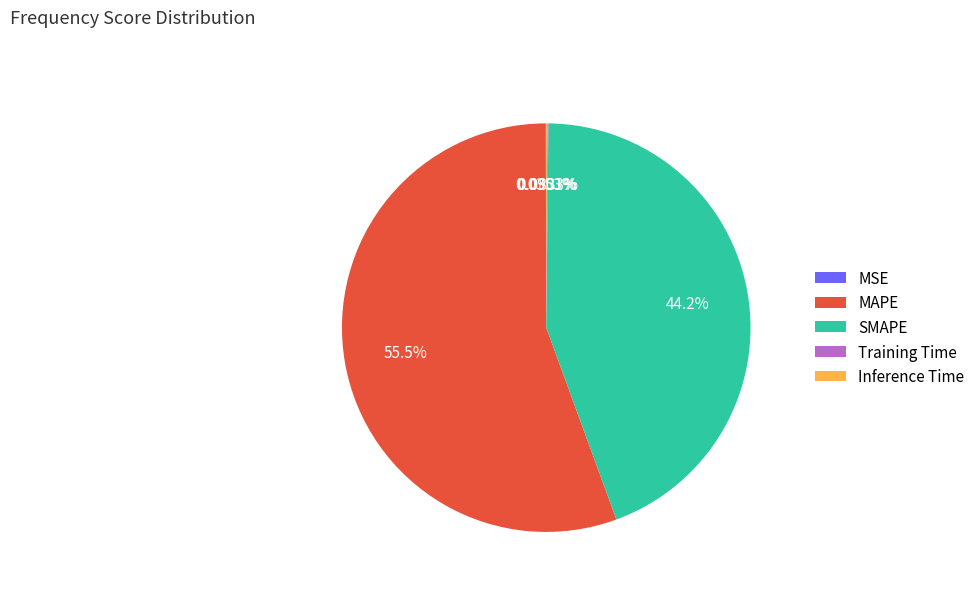

Which has a higher value, SMAPE or MAPE?

MAPE